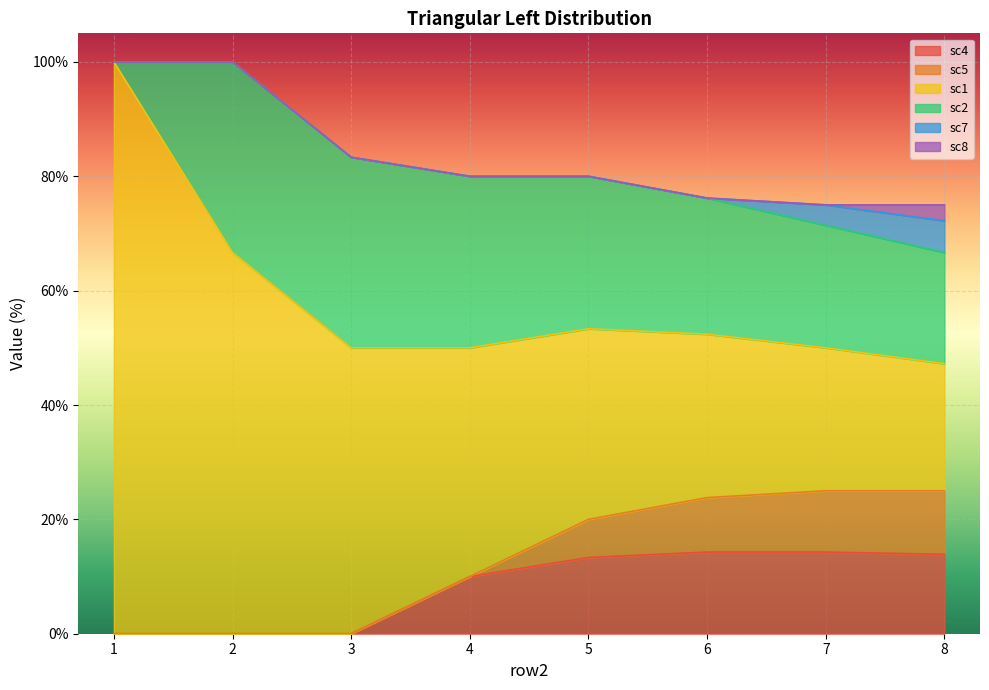

How many data points in sc5 are less than 6?

4